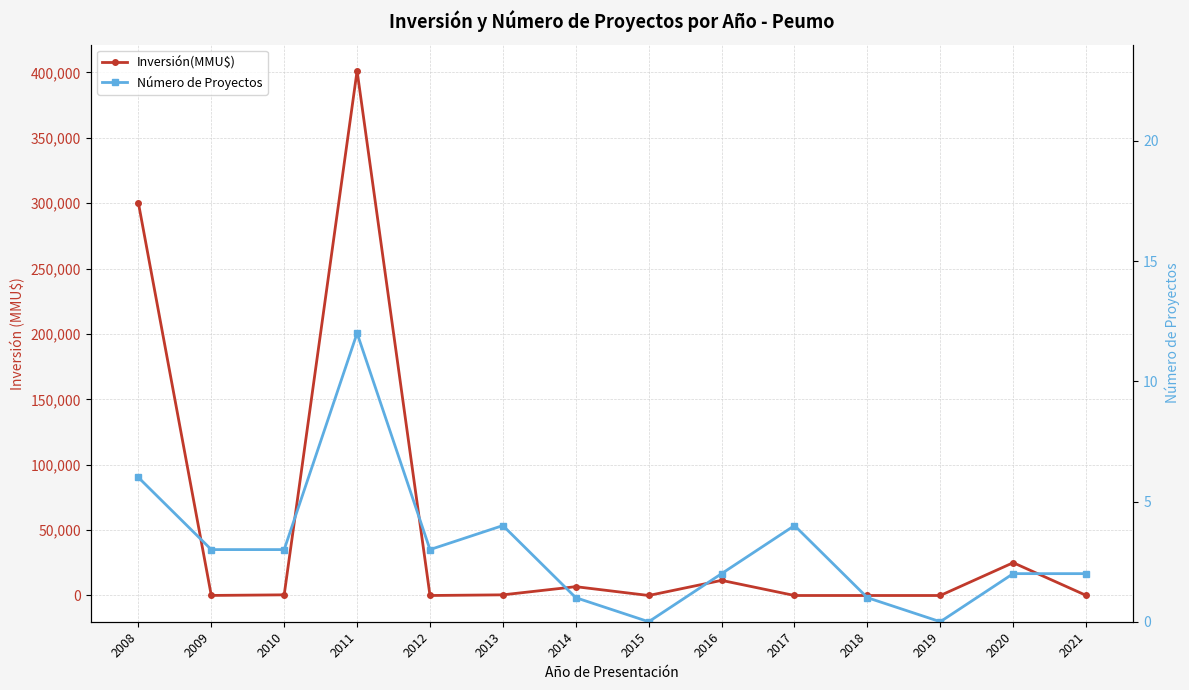

Where is the first local maximum for Número de Proyectos?

2011